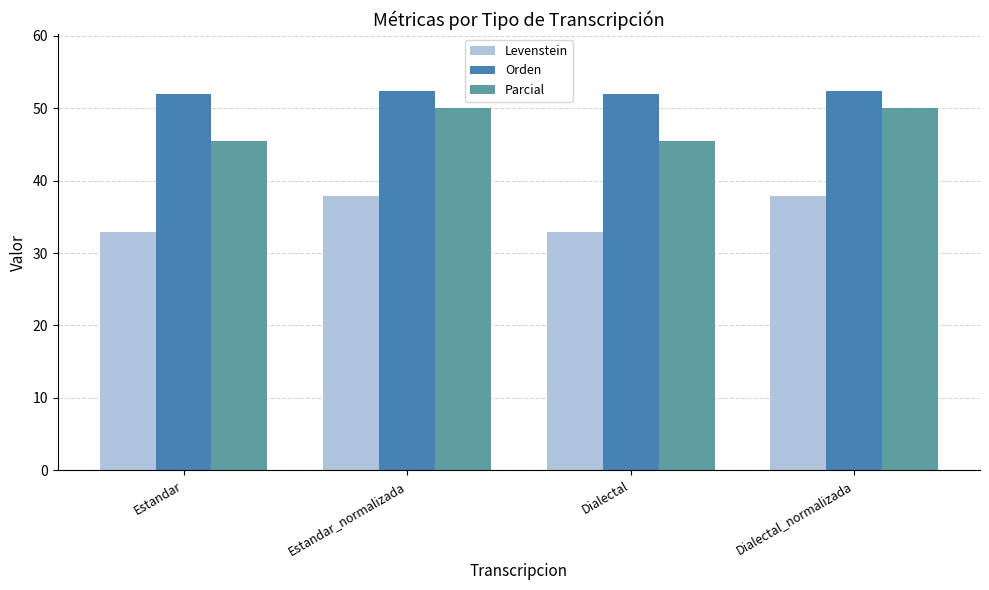

Reading left to right, what are all the values shown in this chart?

Levenstein: 32.9	37.9	32.9	37.9
Orden: 51.9	52.4	51.9	52.4
Parcial: 45.5	50.0	45.5	50.0